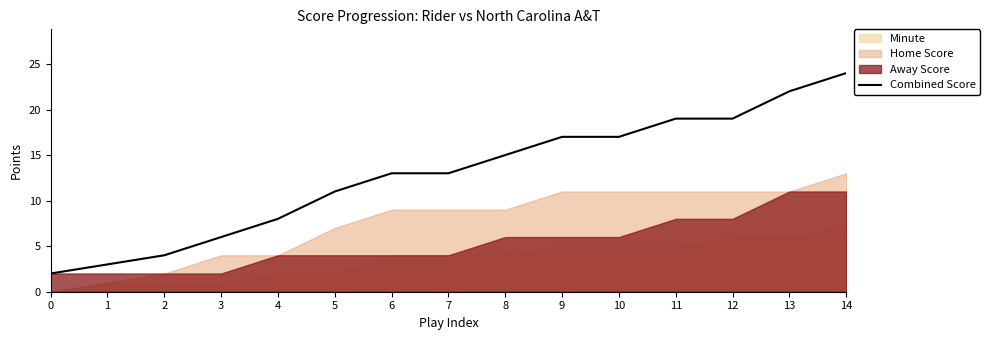

What is the difference between the maximum and minimum values?

22